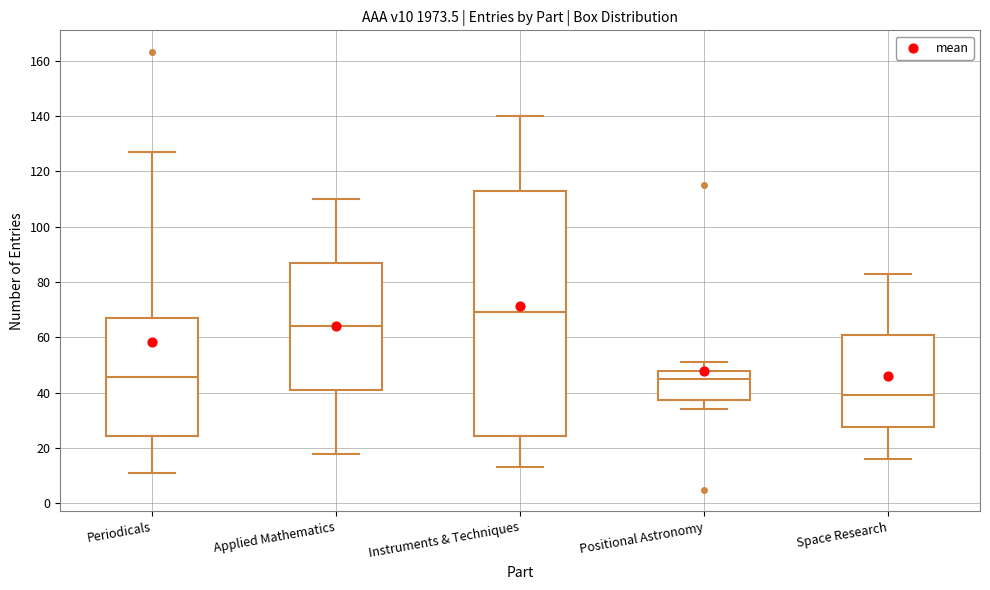

Which box is the tallest, from its lower edge to its upper edge?

Instruments & Techniques